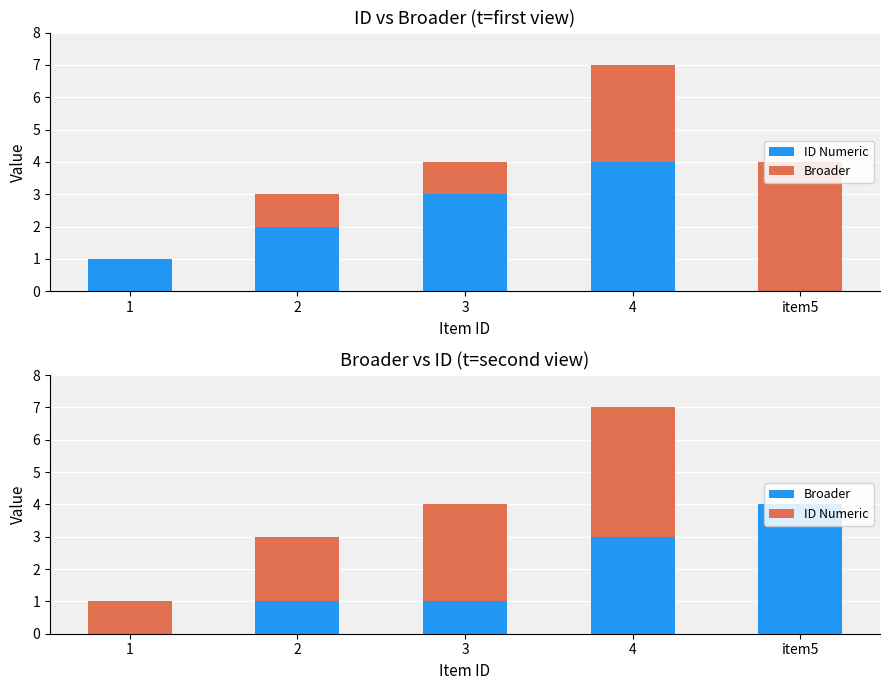

How many series are shown in this chart?

2